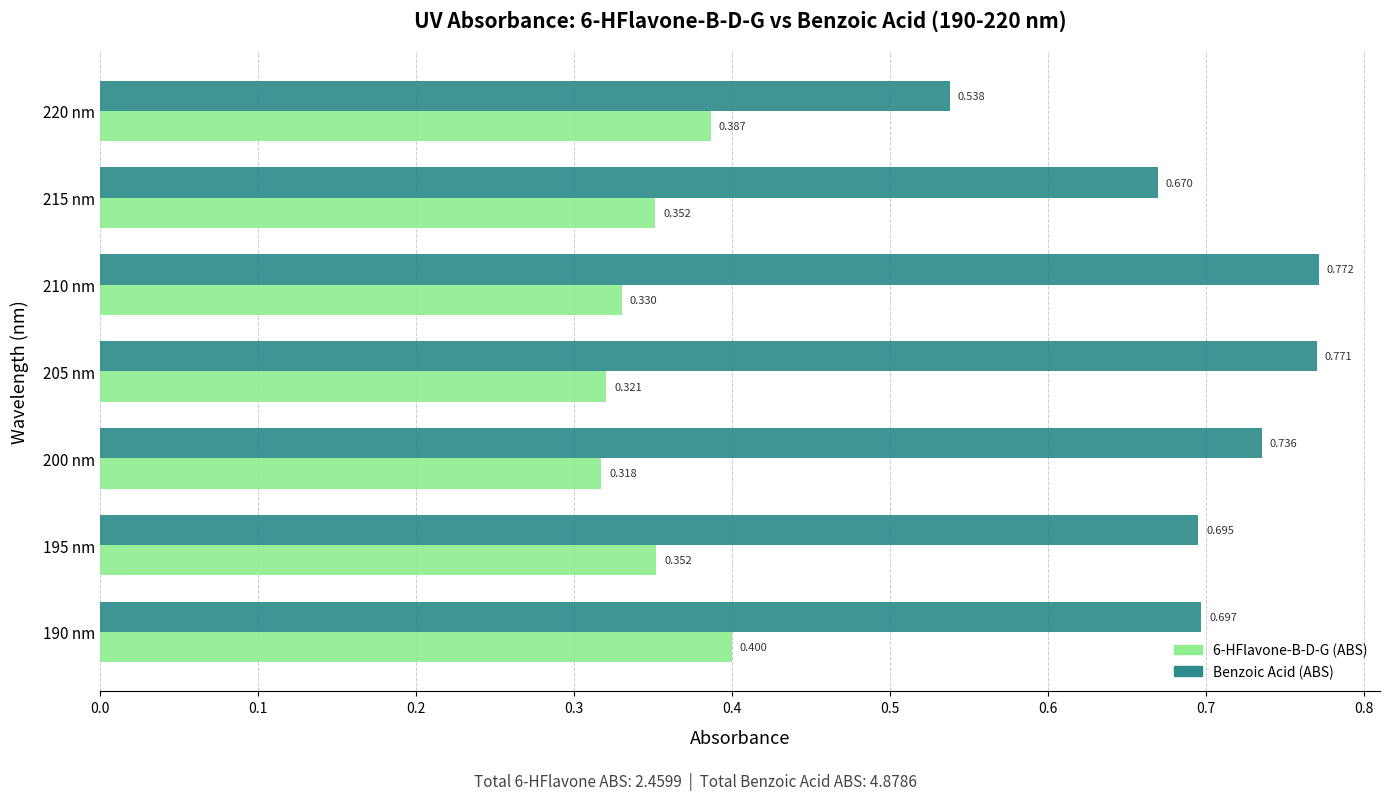

Which category has the highest value across all series?

210 nm